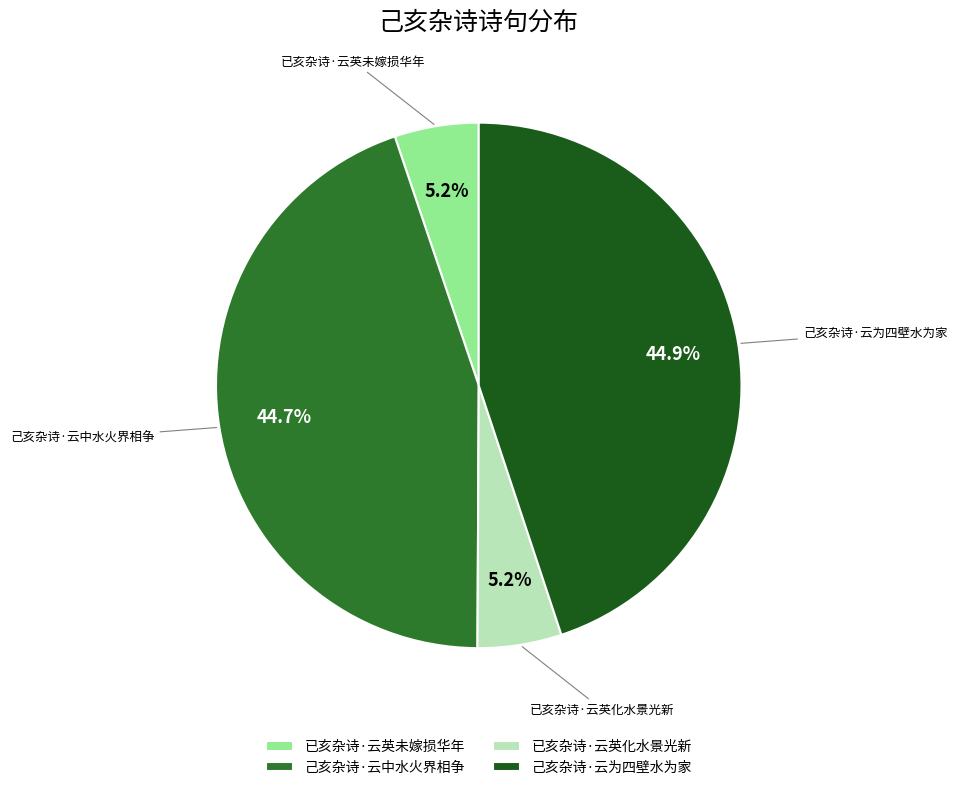

Does 己亥杂诗·云中水火界相争 account for over 50% of the chart?

No